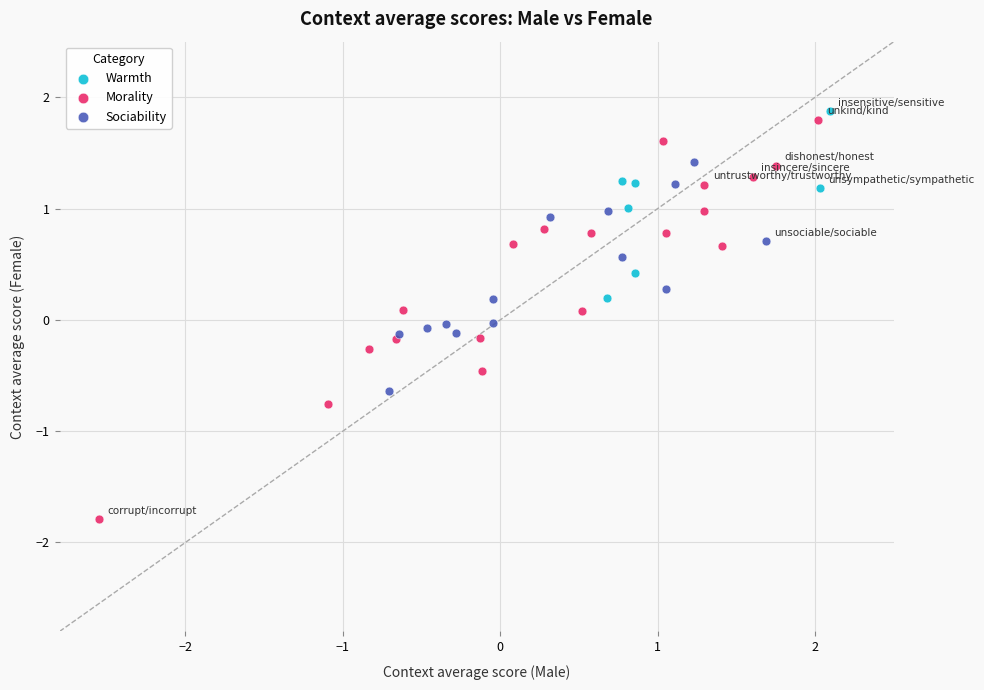

Which series has the widest spread of Y values?

Morality